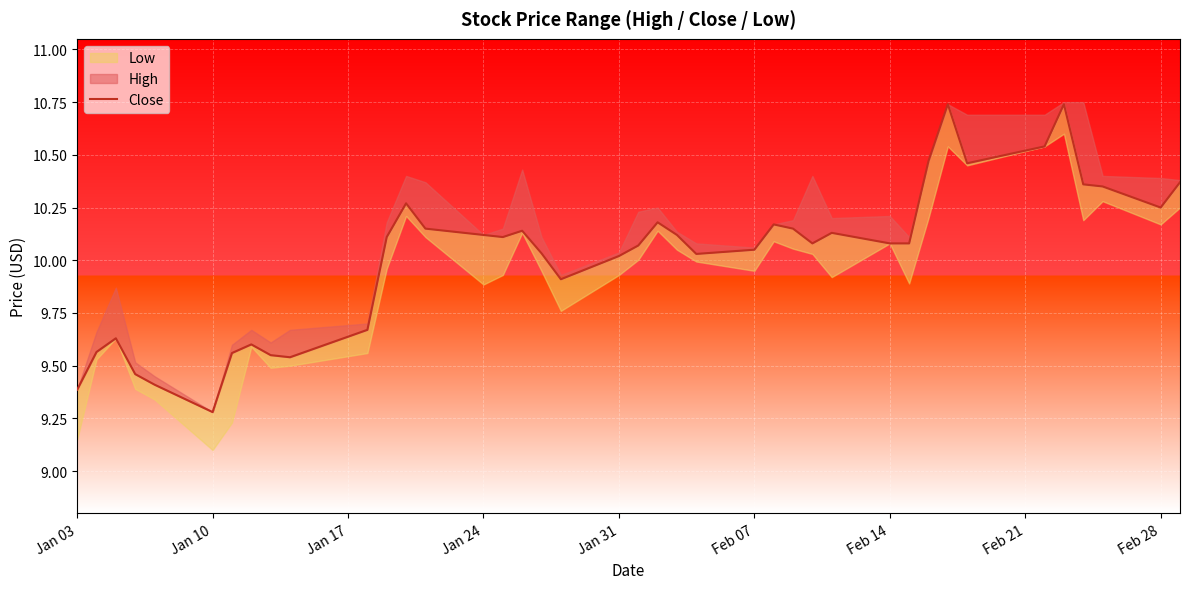

Does the chart display data point markers on the line(s)?

No